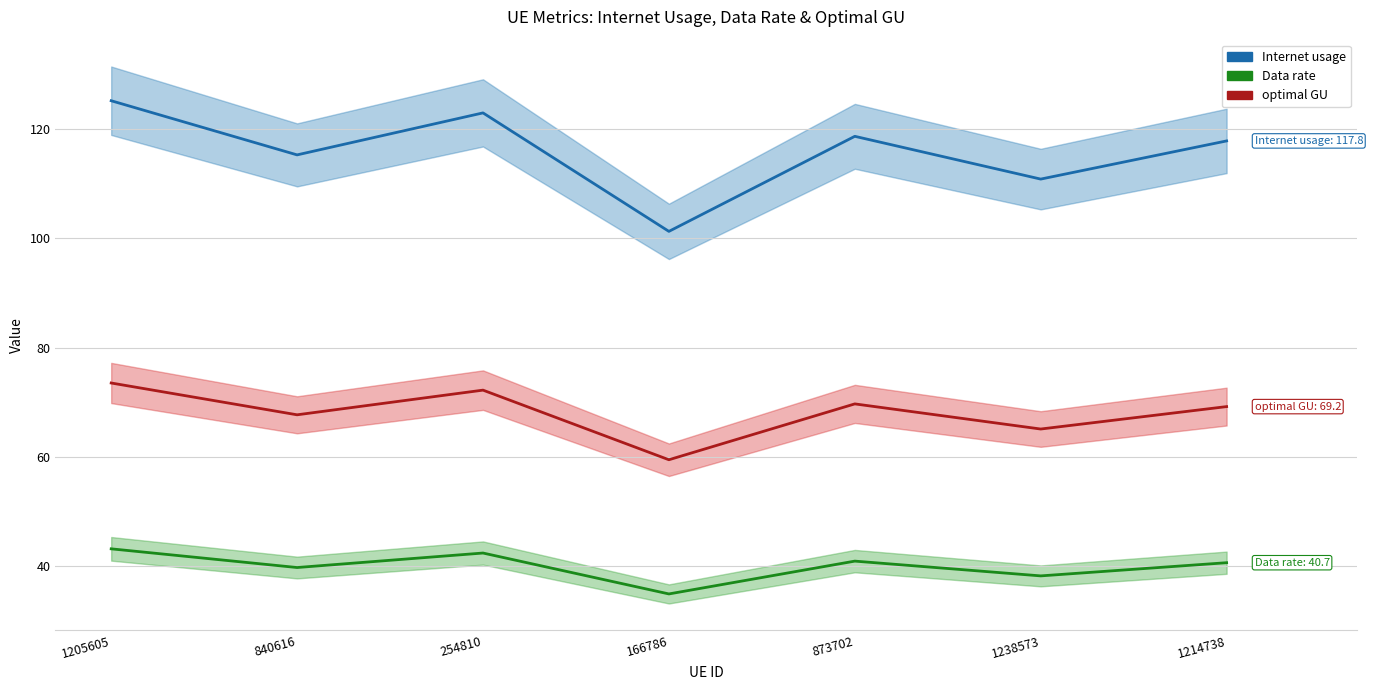

What is the greatest value displayed?

125.1